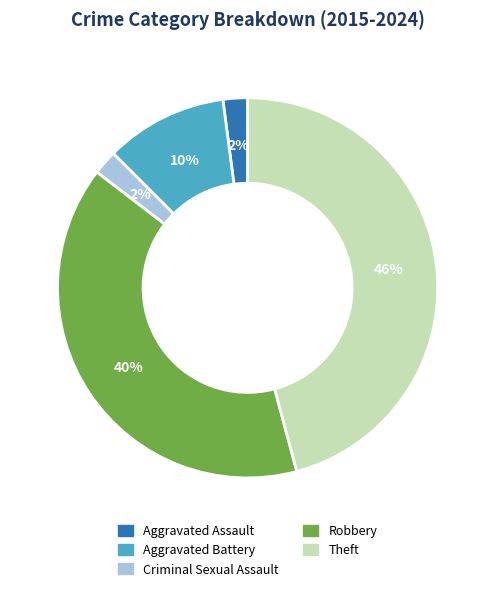

Is the sum of Criminal Sexual Assault and Aggravated Assault greater than half?

No